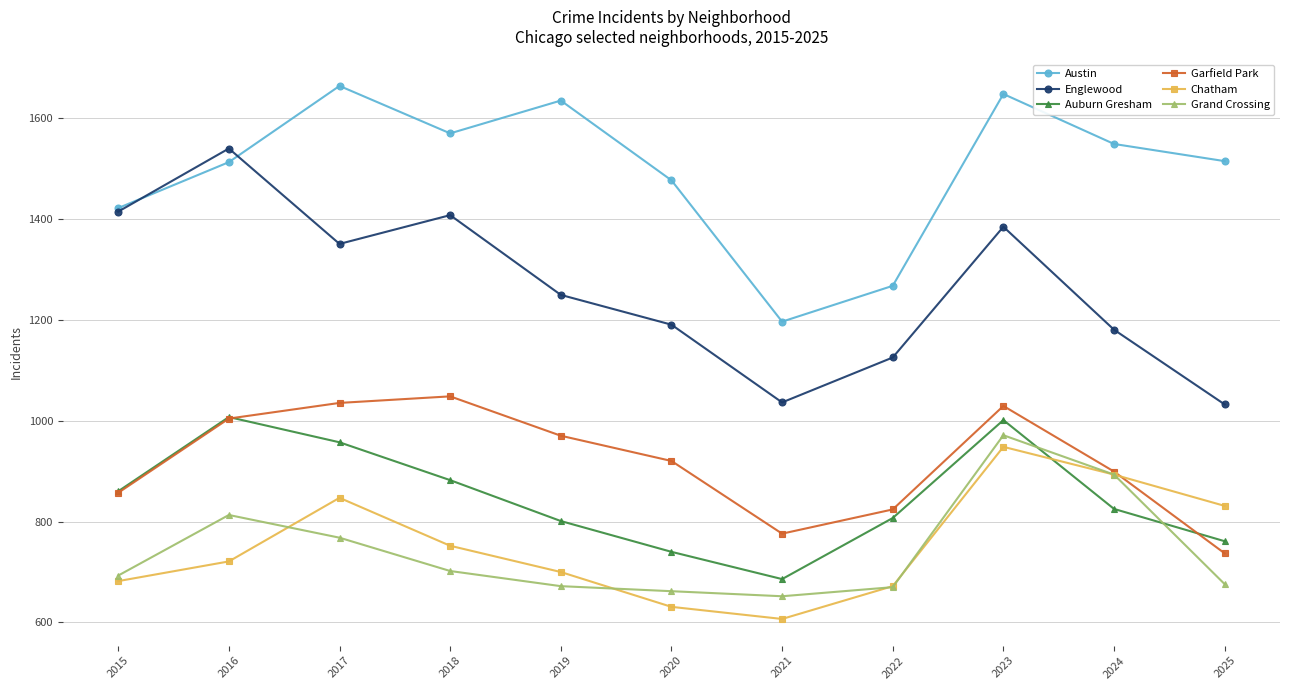

Which series has the largest total across all categories?

Austin